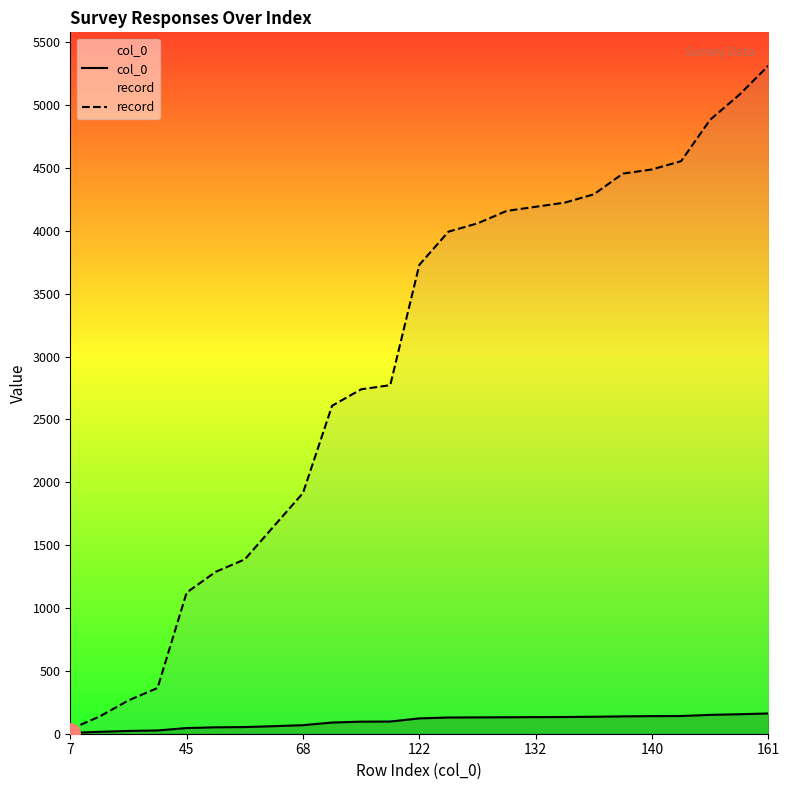

How many lines are shown in the chart?

2